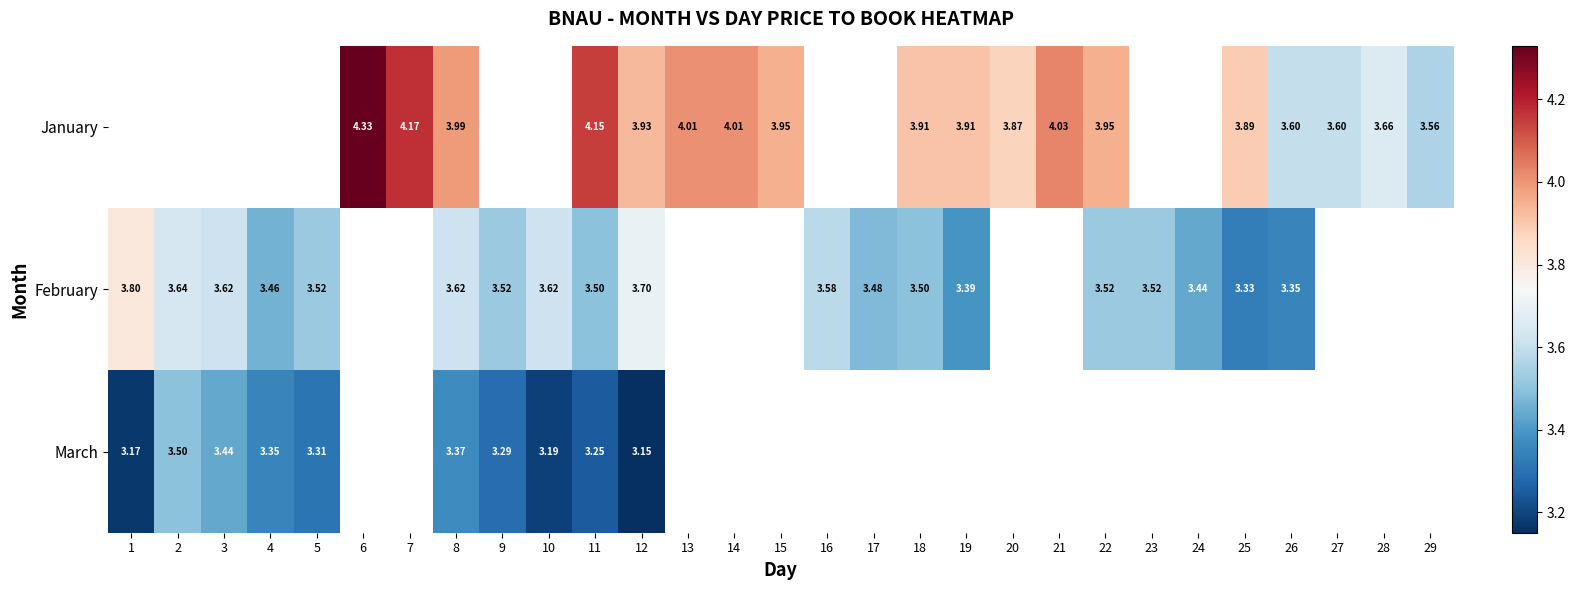

At which label does March reach its minimum?

12